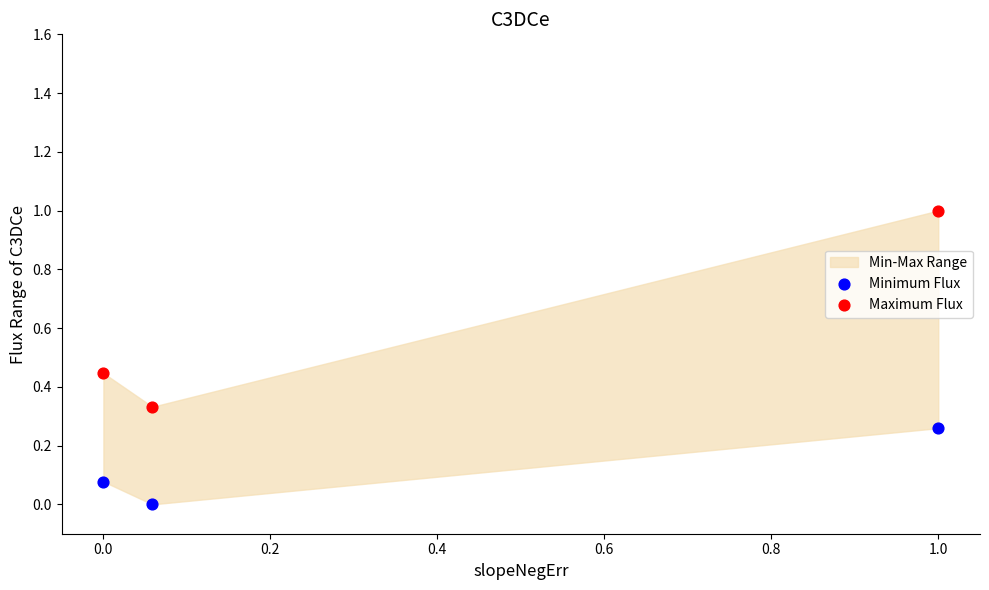

Across all data points, what is the range of X values (max minus min)?

1.0